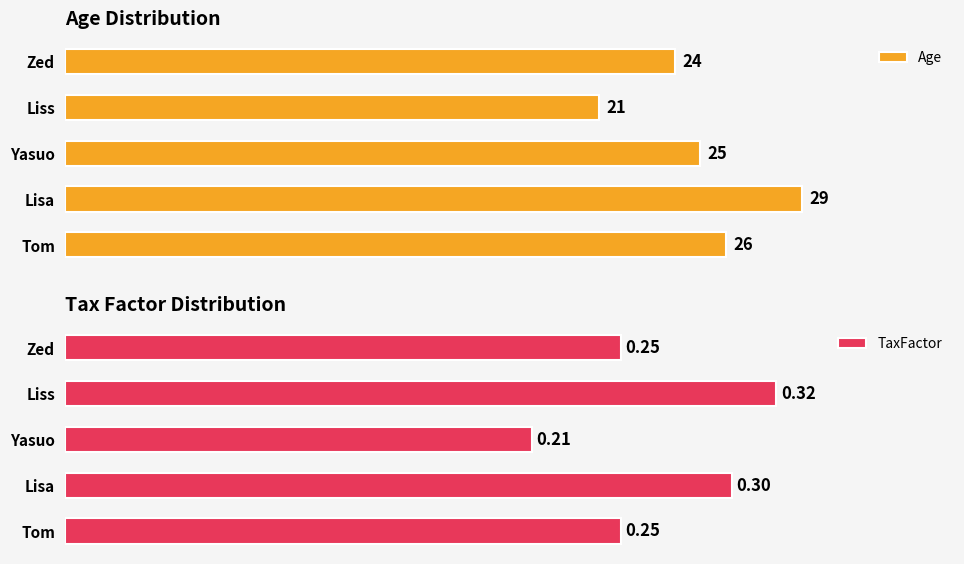

Which category has the lowest value in the Age series?

Liss